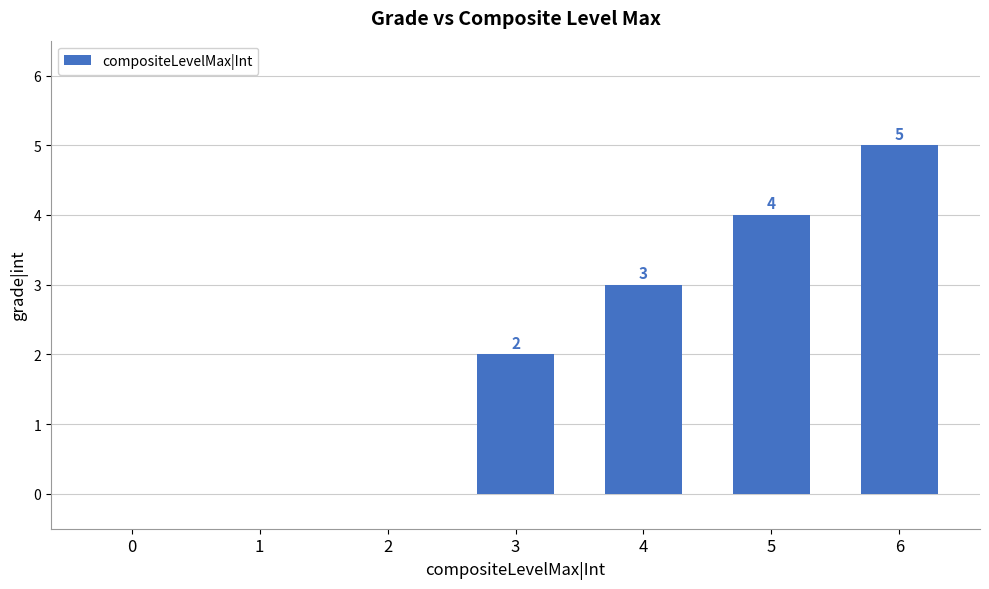

Reading right to left, transcribe all the data shown in this chart.

5	4	3	2	0	0	0